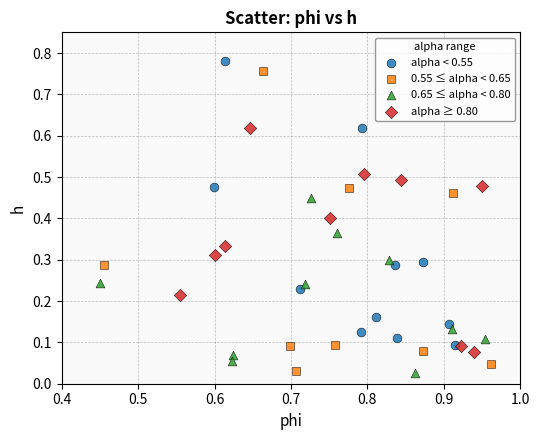

Which series has the widest spread of Y values?

0.55 ≤ alpha < 0.65